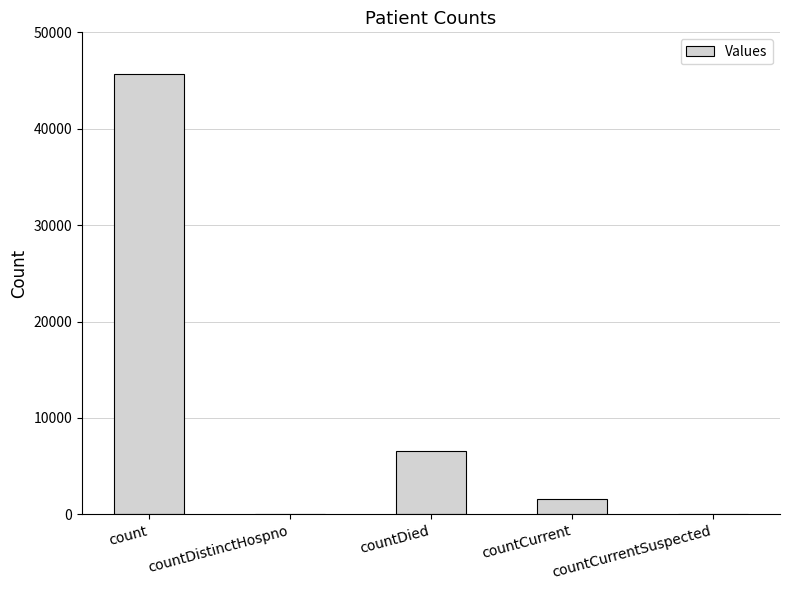

Reading right to left, extract all data points from this chart.

0	1591	6580	0	45663